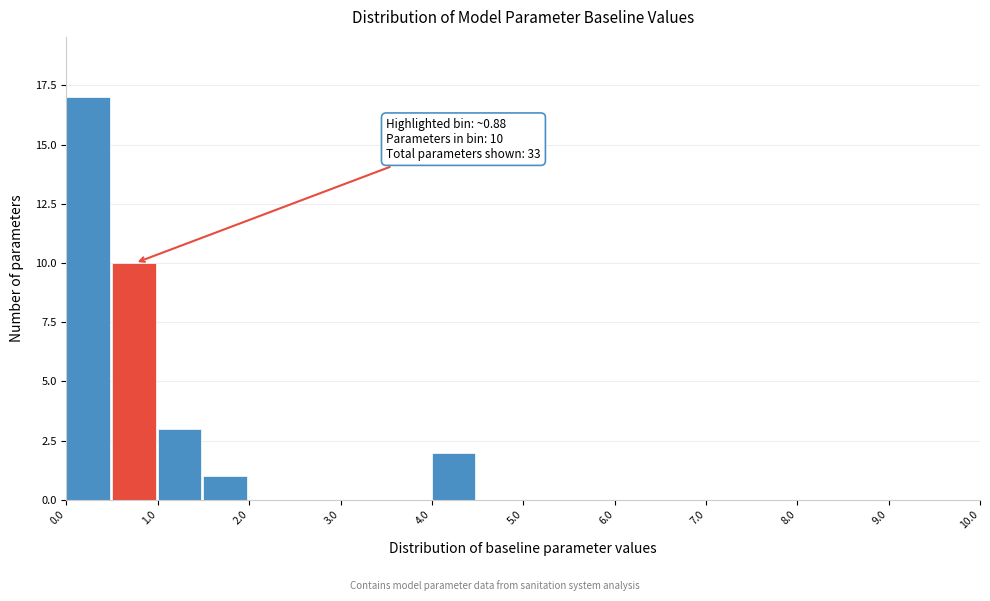

Which range on the x-axis has the tallest bar?

0.0 to 0.5